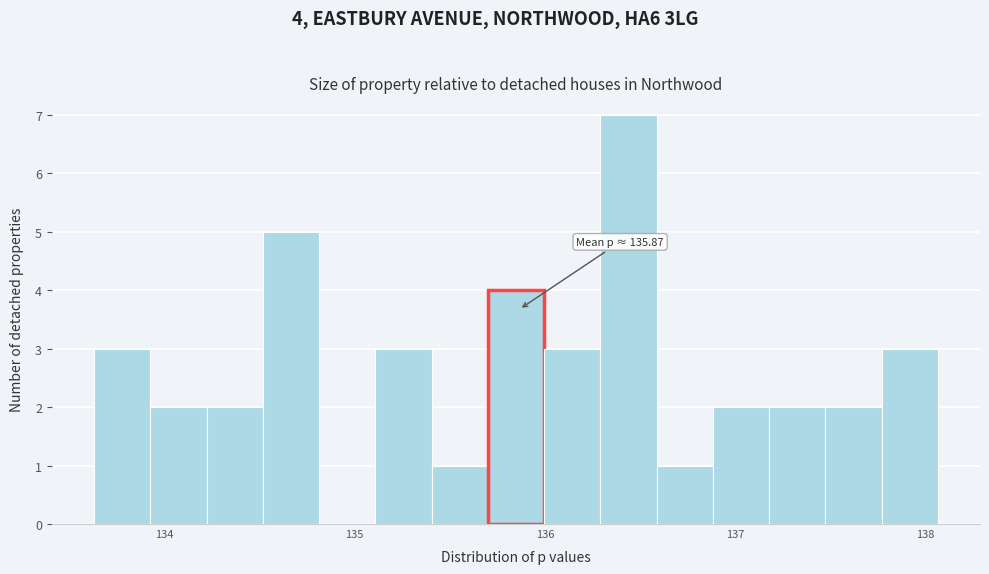

Read against the x-axis, roughly where is the centre of the tallest bar?

136.4